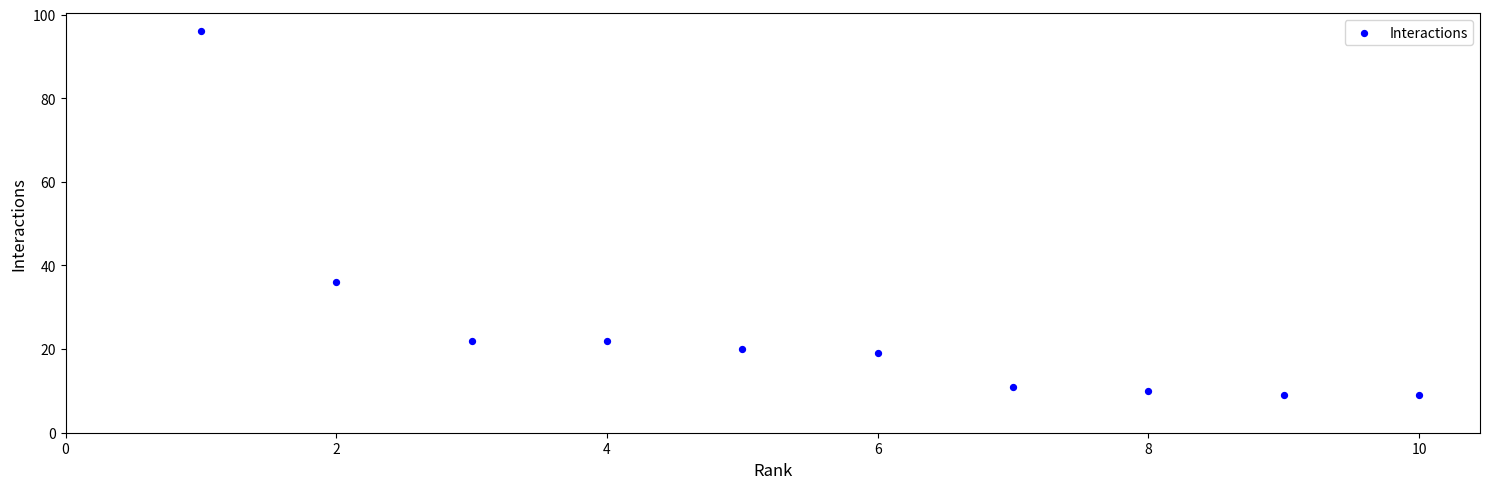

What is the range of Y values (max minus min)?

87